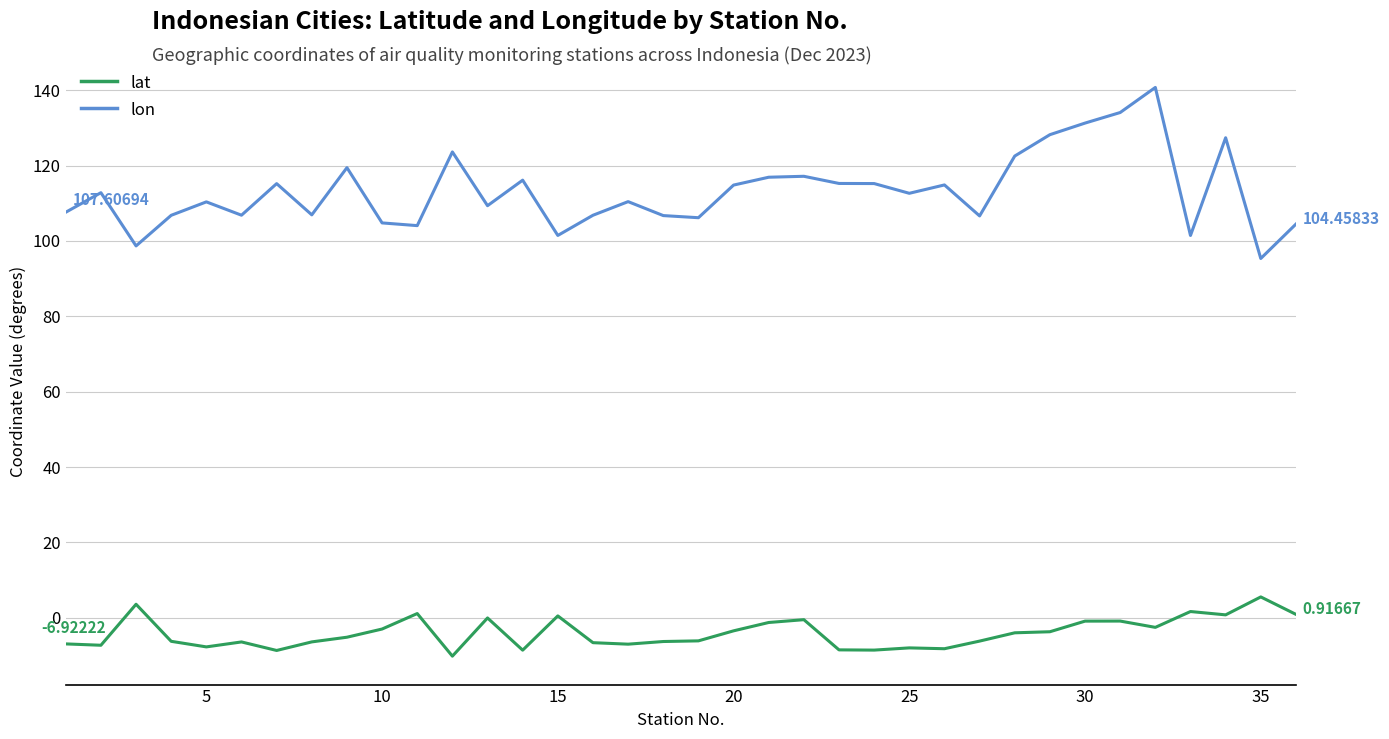

Which series has the largest total across all categories?

lon